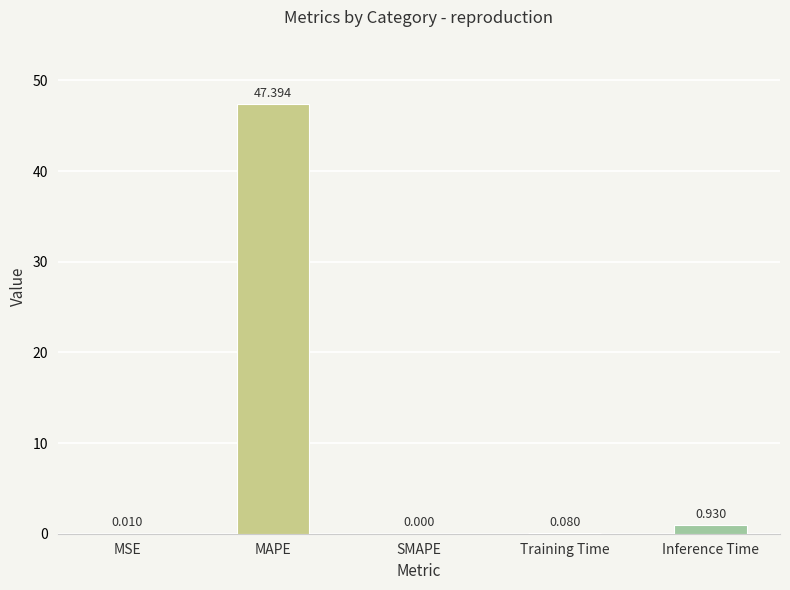

Count the number of data series in this chart.

1